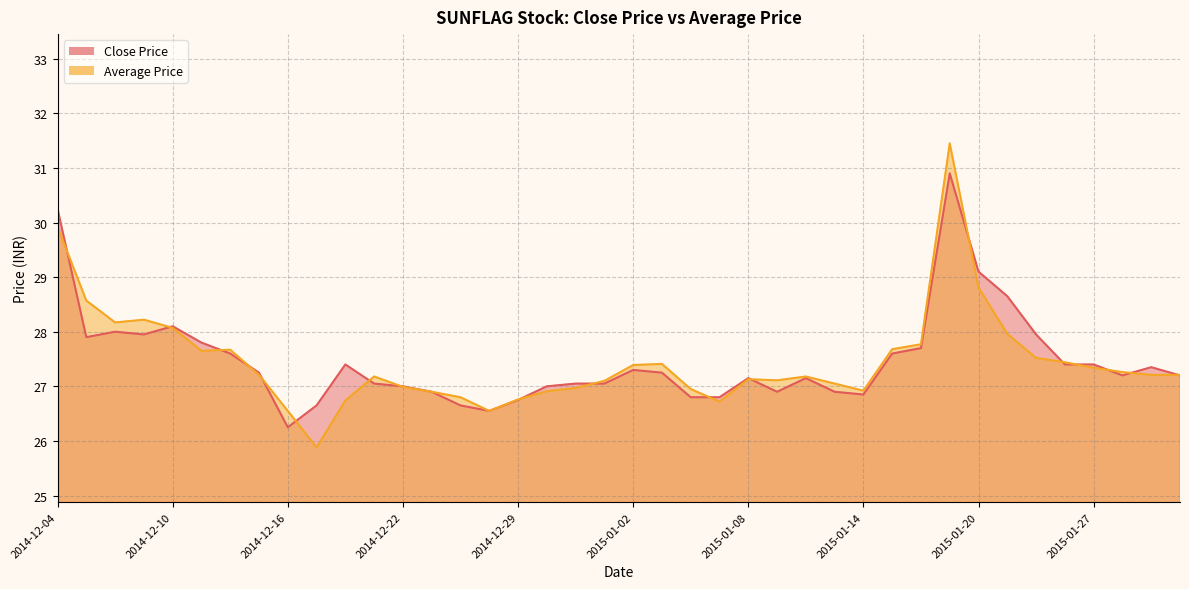

How many values in the Close Price series exceed 27?

27